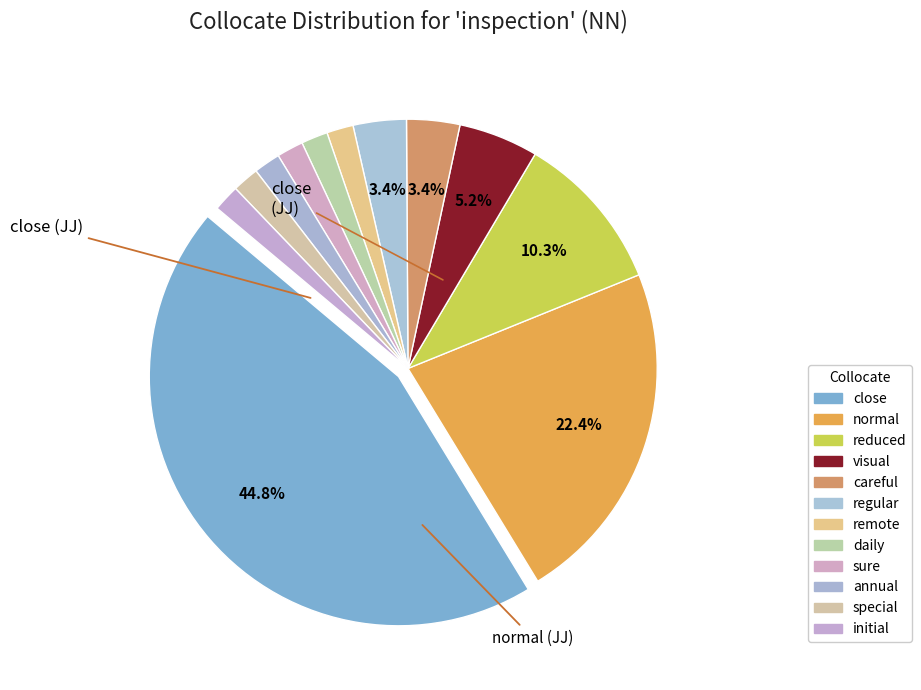

To the nearest percent, what percentage of the pie is sure?

2%